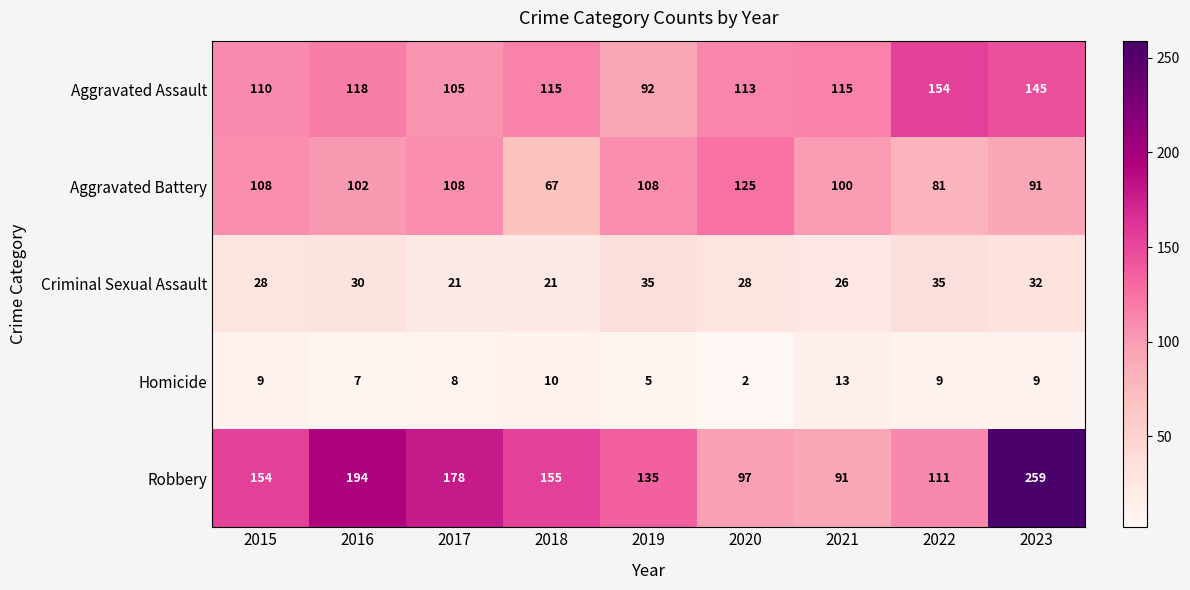

What is the sum of the Aggravated Battery values at 2019 and 2017?

216